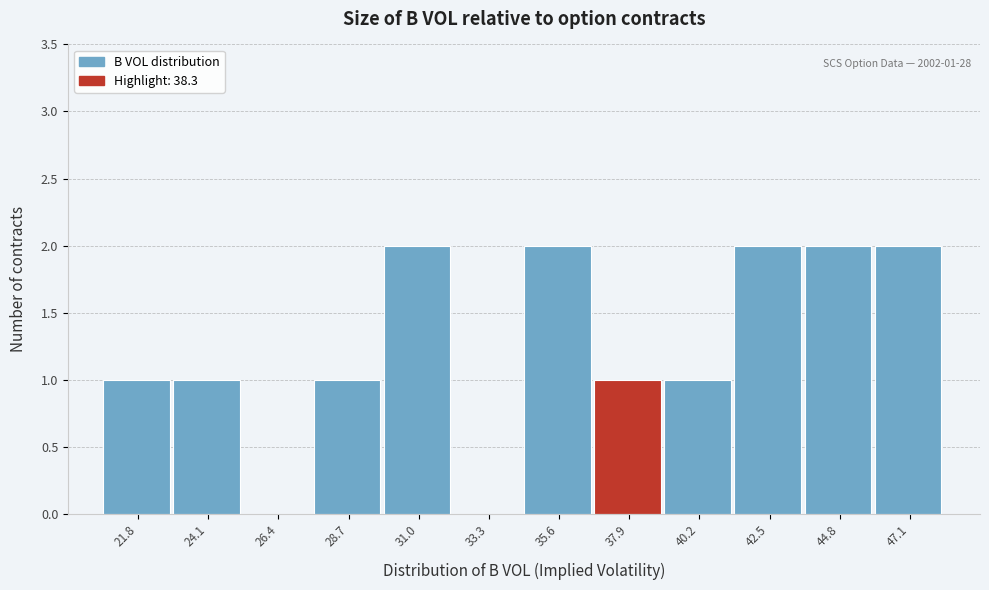

Reading left to right, extract all data points from this chart.

21.8=1	24.1=1	26.4=0	28.7=1	31.0=2	33.3=0	35.6=2	37.9=1	40.2=1	42.5=2	44.8=2	47.1=2